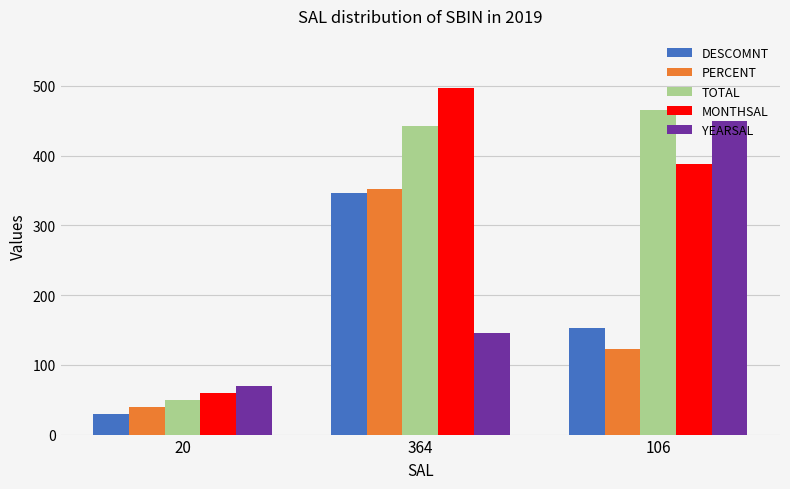

What is the difference between the maximum and second lowest values in the DESCOMNT series?

193